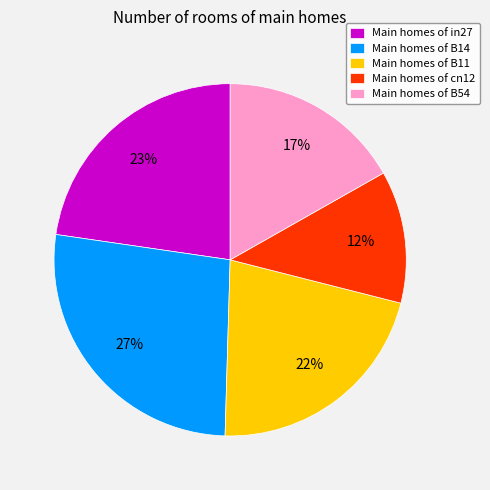

Is the sum of Main homes of in27 and Main homes of B54 greater than half?

No